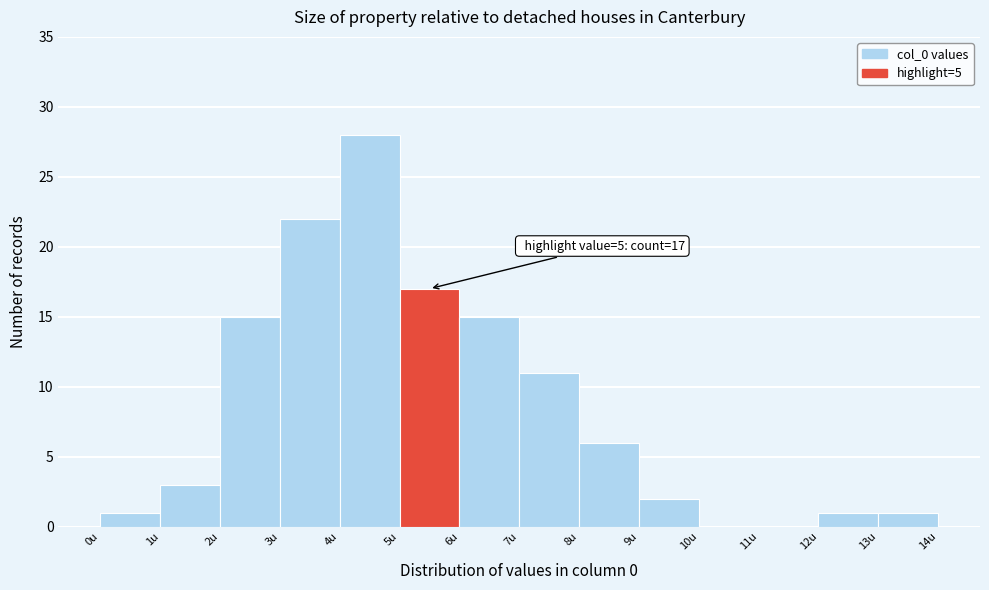

Over which range of the x-axis is the bar tallest?

4 to 5